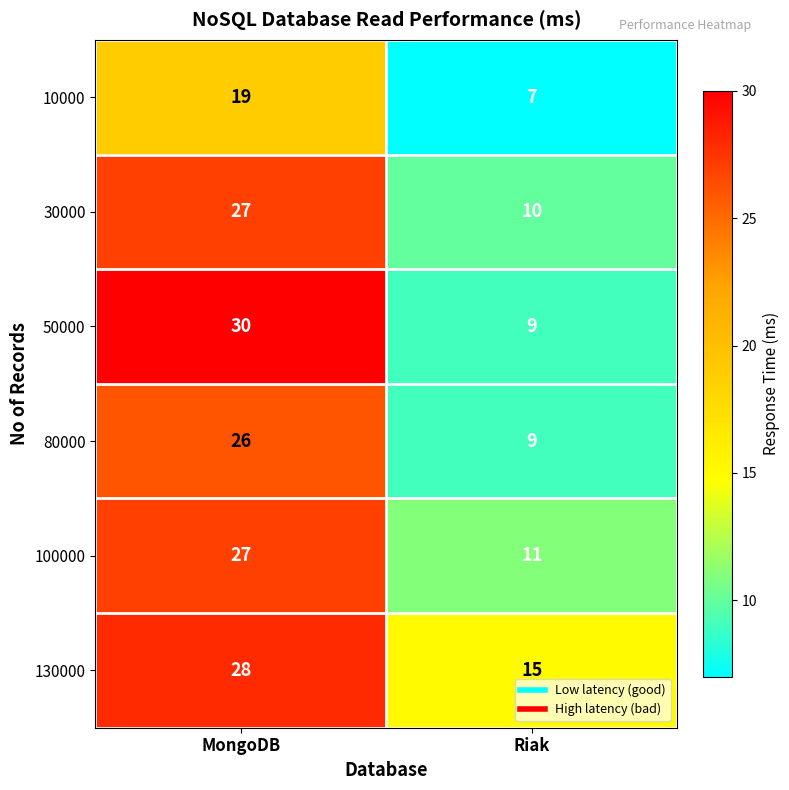

Is it true that 100000 equals 27 at MongoDB?

True